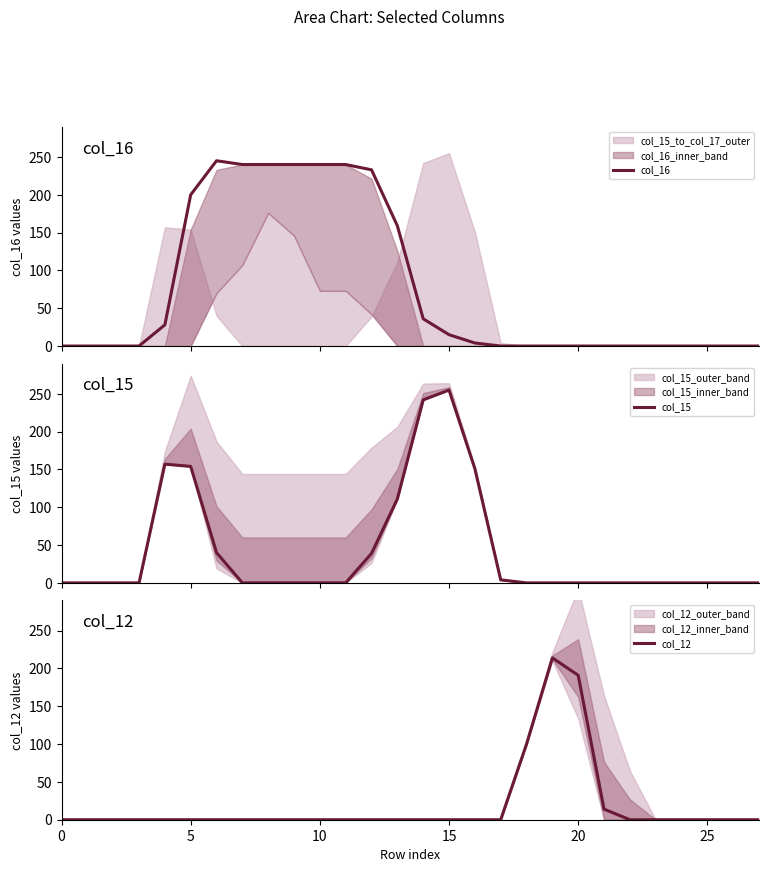

Which series has the widest spread of values?

col_15